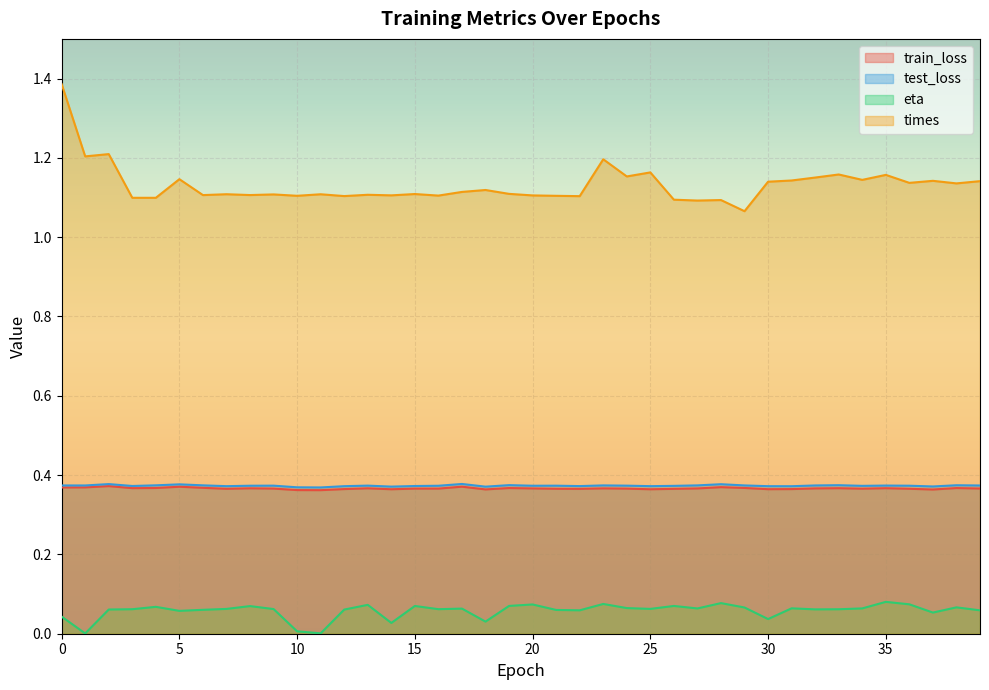

Reading left to right, list all the values displayed in this chart.

train_loss: 0.4	0.4	0.4	0.4	0.4	0.4	0.4	0.4	0.4	0.4	0.4	0.4	0.4	0.4	0.4	0.4	0.4	0.4	0.4	0.4	0.4	0.4	0.4	0.4	0.4	0.4	0.4	0.4	0.4	0.4	0.4	0.4	0.4	0.4	0.4	0.4	0.4	0.4	0.4	0.4
test_loss: 0.4	0.4	0.4	0.4	0.4	0.4	0.4	0.4	0.4	0.4	0.4	0.4	0.4	0.4	0.4	0.4	0.4	0.4	0.4	0.4	0.4	0.4	0.4	0.4	0.4	0.4	0.4	0.4	0.4	0.4	0.4	0.4	0.4	0.4	0.4	0.4	0.4	0.4	0.4	0.4
eta: 0.0	0.0	0.1	0.1	0.1	0.1	0.1	0.1	0.1	0.1	0.0	0.0	0.1	0.1	0.0	0.1	0.1	0.1	0.0	0.1	0.1	0.1	0.1	0.1	0.1	0.1	0.1	0.1	0.1	0.1	0.0	0.1	0.1	0.1	0.1	0.1	0.1	0.1	0.1	0.1
times: 1.4	1.2	1.2	1.1	1.1	1.1	1.1	1.1	1.1	1.1	1.1	1.1	1.1	1.1	1.1	1.1	1.1	1.1	1.1	1.1	1.1	1.1	1.1	1.2	1.2	1.2	1.1	1.1	1.1	1.1	1.1	1.1	1.2	1.2	1.1	1.2	1.1	1.1	1.1	1.1